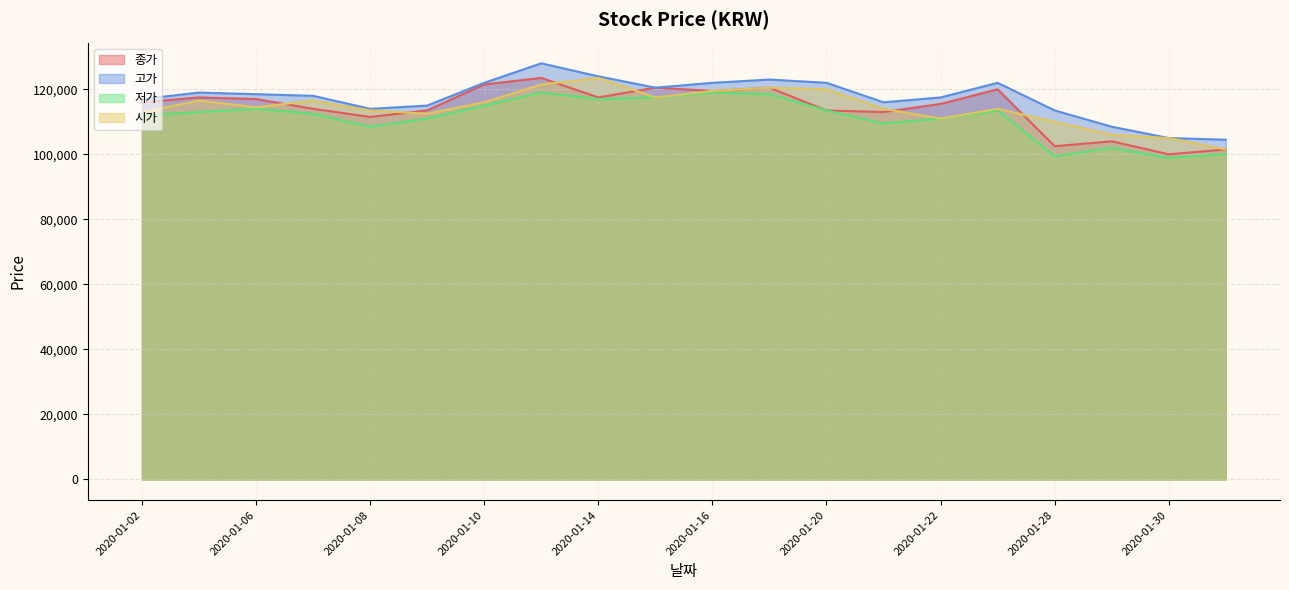

Reading left to right, list all the values displayed in this chart.

종가: 2020-01-02=116000	2020-01-03=117500	2020-01-06=117000	2020-01-07=114000	2020-01-08=111500	2020-01-09=113500	2020-01-10=121500	2020-01-13=123500	2020-01-14=117500	2020-01-15=120500	2020-01-16=119500	2020-01-17=120500	2020-01-20=113500	2020-01-21=113000	2020-01-22=115500	2020-01-23=120000	2020-01-28=102500	2020-01-29=104000	2020-01-30=100000	2020-01-31=101500
고가: 2020-01-02=117000	2020-01-03=119000	2020-01-06=118500	2020-01-07=118000	2020-01-08=114000	2020-01-09=115000	2020-01-10=122000	2020-01-13=128000	2020-01-14=124000	2020-01-15=120500	2020-01-16=122000	2020-01-17=123000	2020-01-20=122000	2020-01-21=116000	2020-01-22=117500	2020-01-23=122000	2020-01-28=113500	2020-01-29=108500	2020-01-30=105000	2020-01-31=104500
저가: 2020-01-02=112000	2020-01-03=113000	2020-01-06=114000	2020-01-07=112500	2020-01-08=108500	2020-01-09=111000	2020-01-10=115000	2020-01-13=119000	2020-01-14=117000	2020-01-15=117500	2020-01-16=119000	2020-01-17=118500	2020-01-20=113500	2020-01-21=109500	2020-01-22=111000	2020-01-23=113500	2020-01-28=99400	2020-01-29=102000	2020-01-30=98900	2020-01-31=100000
시가: 2020-01-02=113000	2020-01-03=116500	2020-01-06=114500	2020-01-07=116500	2020-01-08=113500	2020-01-09=112500	2020-01-10=116000	2020-01-13=121500	2020-01-14=123500	2020-01-15=117500	2020-01-16=119500	2020-01-17=120500	2020-01-20=120000	2020-01-21=114000	2020-01-22=111000	2020-01-23=114000	2020-01-28=110000	2020-01-29=106000	2020-01-30=105000	2020-01-31=101500